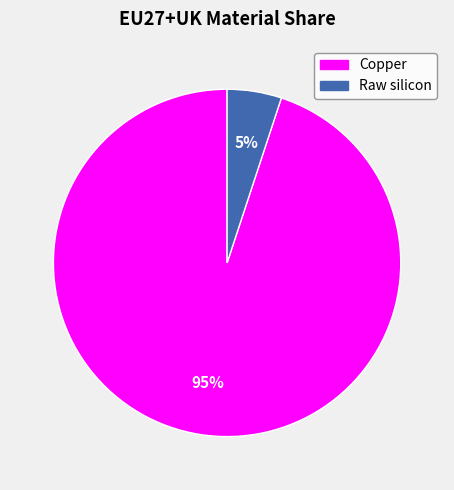

How many segments does this pie chart have?

2